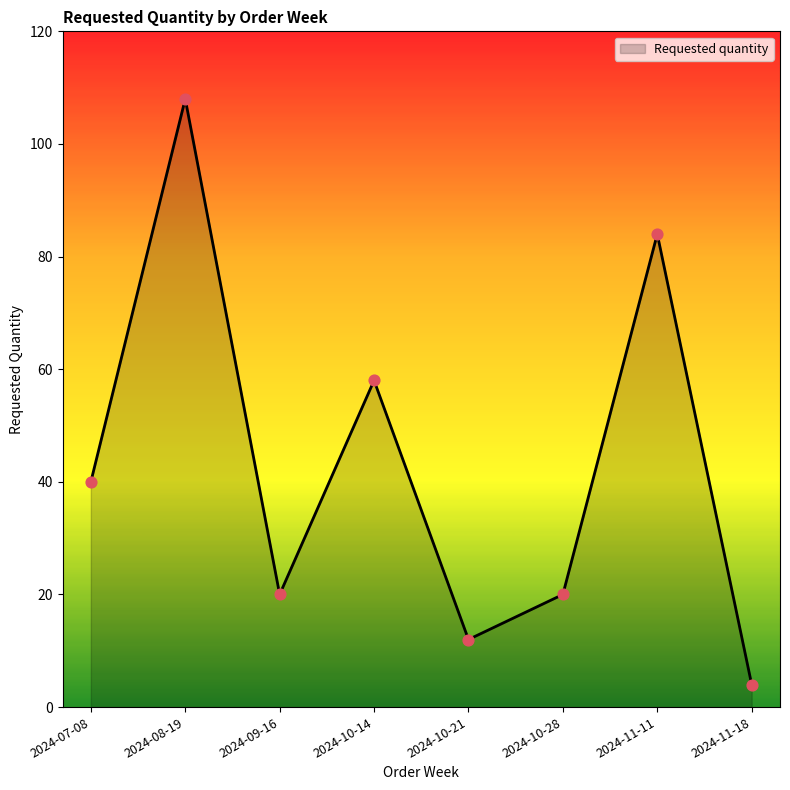

What is the ratio of the value at 2024-11-11 to the value at 2024-09-16?

4.2